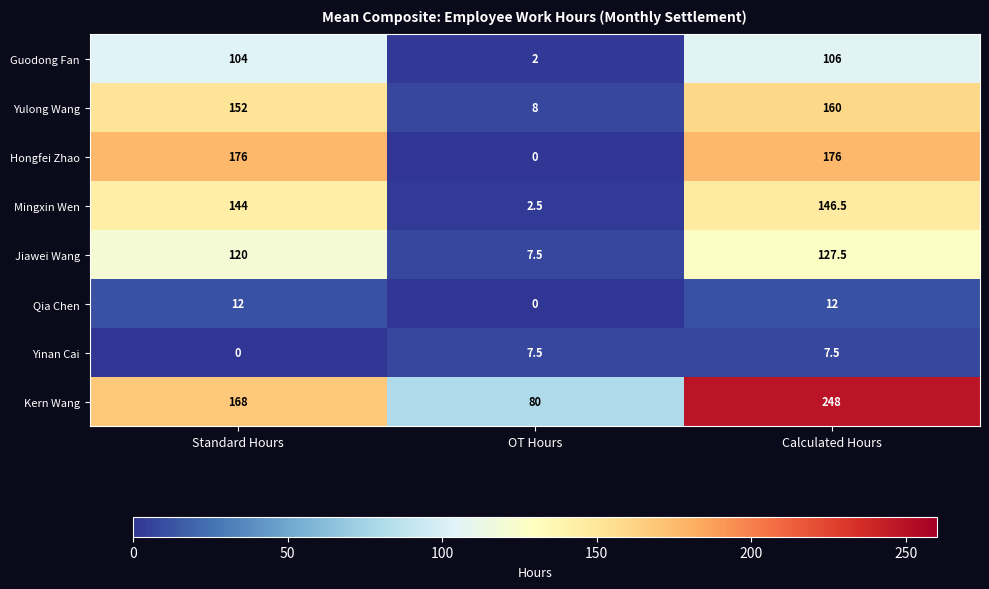

What is the difference between the second highest and minimum values in the Yulong Wang series?

144.0